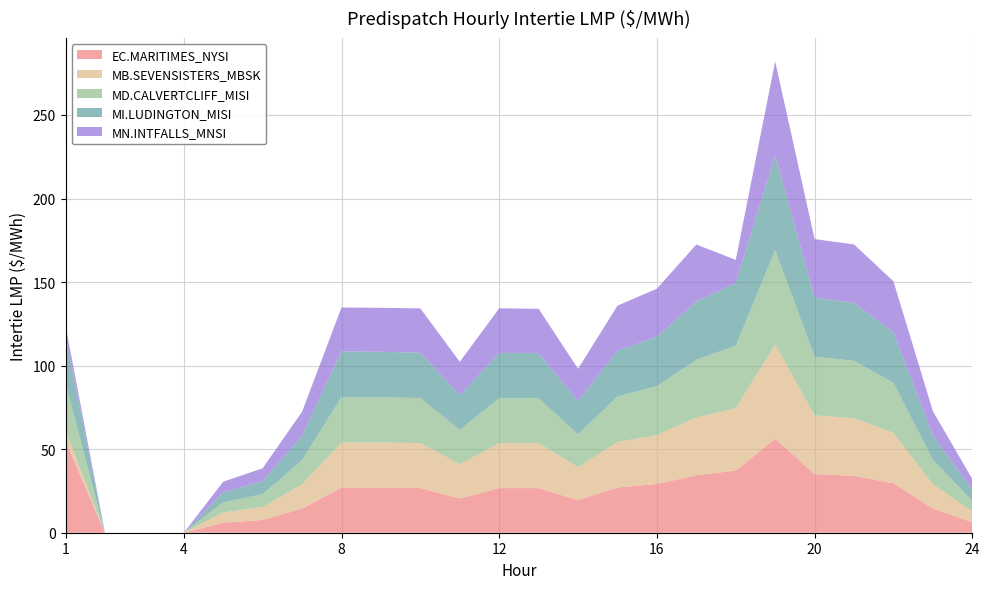

Reading left to right, what are all the values shown in this chart?

EC.MARITIMES_NYSI: 55.0	0.0	0.0	0.0	6.0	7.7	14.4	27.0	26.9	26.8	20.5	26.7	26.7	19.6	27.1	29.2	34.4	37.2	56.3	35.0	34.1	29.6	14.4	6.3
MB.SEVENSISTERS_MBSK: 6.2	0.0	0.0	0.0	6.1	7.7	14.5	27.1	27.0	26.9	20.5	26.9	26.9	19.7	27.2	29.3	34.6	37.3	56.3	35.1	34.5	30.1	14.6	6.4
MD.CALVERTCLIFF_MISI: 28.1	0.0	0.0	0.0	6.0	7.7	14.5	27.2	27.1	27.0	20.6	26.9	26.9	19.7	27.2	29.3	34.5	37.4	56.5	35.2	34.3	29.9	14.6	6.4
MI.LUDINGTON_MISI: 28.1	0.0	0.0	0.0	6.1	7.8	14.7	27.3	27.3	27.1	20.7	27.1	27.0	19.8	27.4	29.5	34.8	37.6	56.6	35.3	34.6	30.2	14.7	6.4
MN.INTFALLS_MNSI: 6.5	0.0	0.0	0.0	6.3	7.7	14.3	26.2	26.3	26.5	20.1	26.7	26.5	19.4	27.0	28.8	34.2	13.8	56.3	35.0	34.9	30.6	14.5	6.6